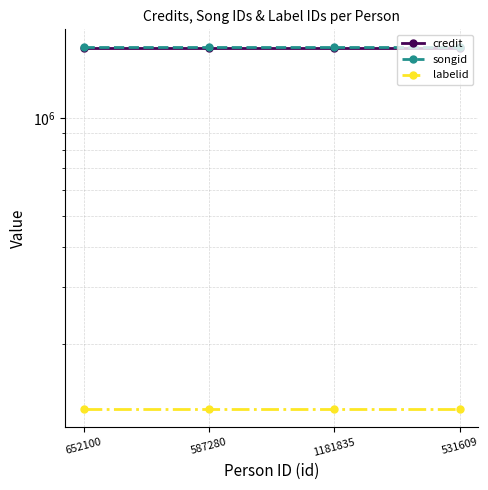

Which category has the highest value in the labelid series?

652100